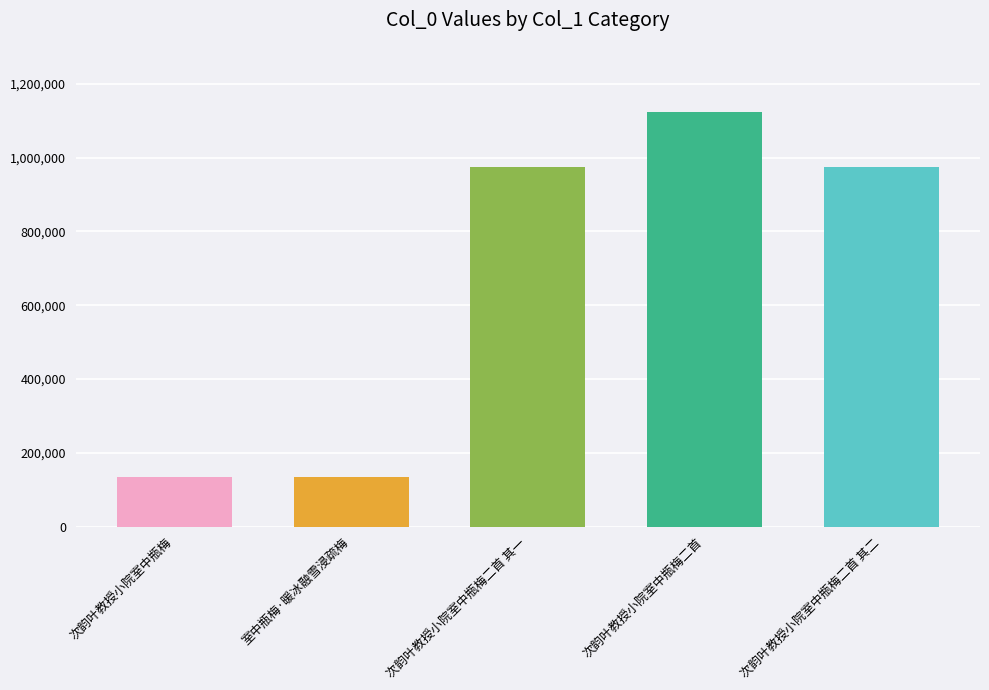

What is the value of the 5th bar from the left?

974753